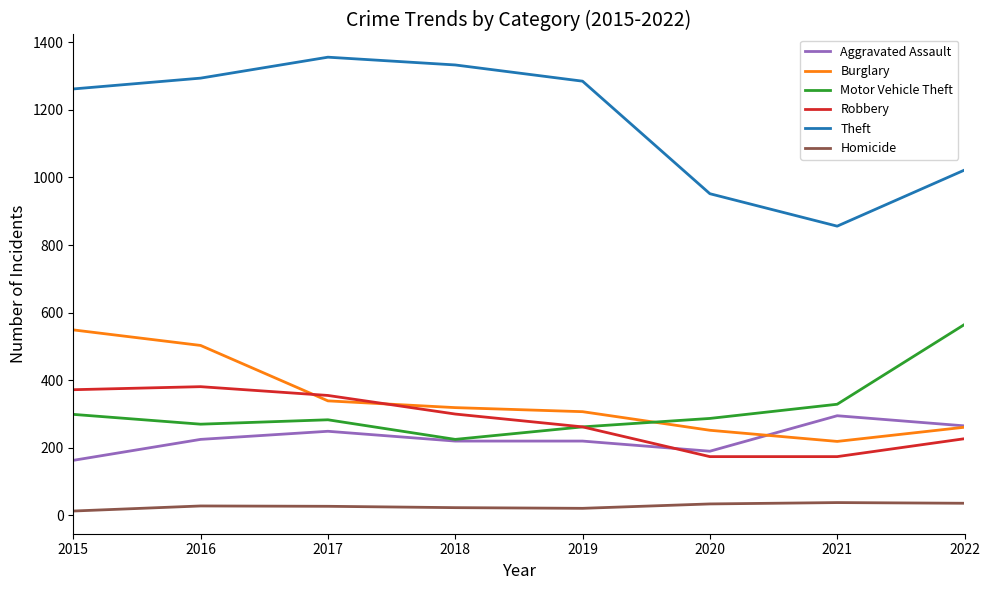

Which series has the largest range (max minus min)?

Theft